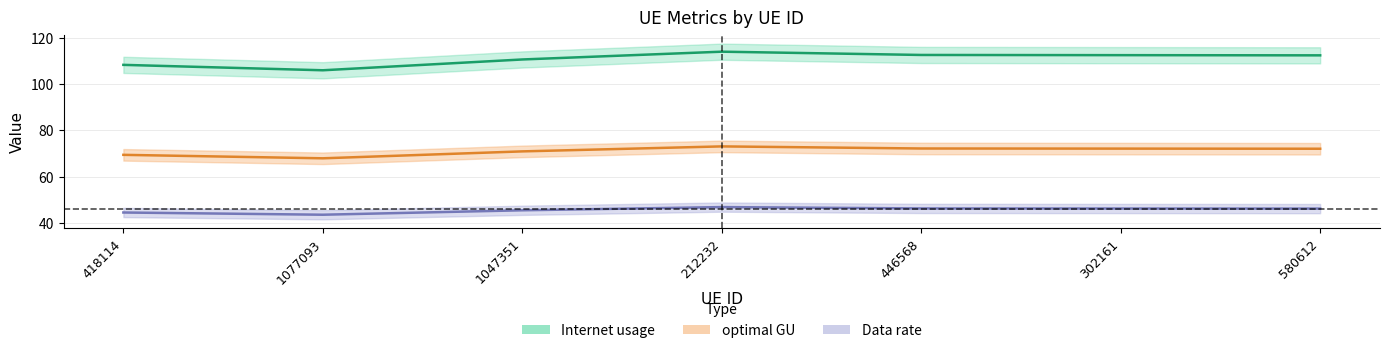

At which category does Internet usage reach its first local peak?

212232